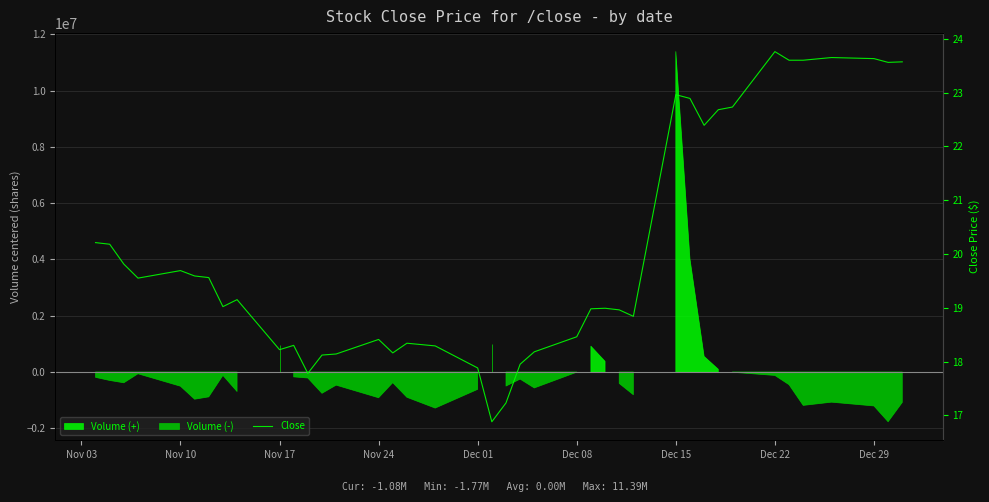

How many points are higher than both their immediate neighbors (excluding endpoints)?

9